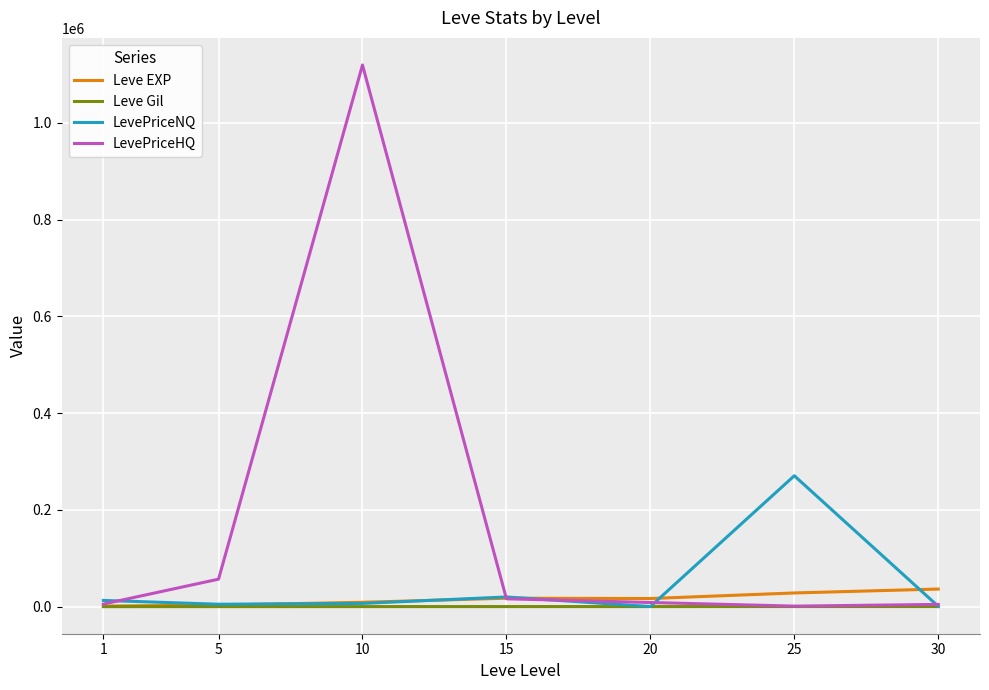

What is the greatest value displayed?

1119844.8